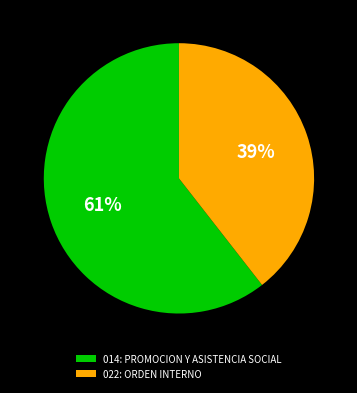

To the nearest percent, what is the combined percentage of 022: ORDEN INTERNO and 014: PROMOCION Y ASISTENCIA SOCIAL?

100%